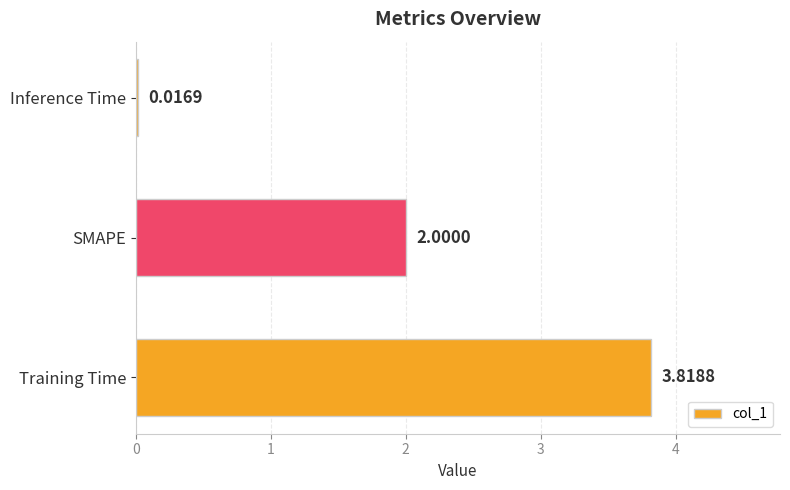

Rank the categories by value from lowest to highest.

Inference Time, SMAPE, Training Time